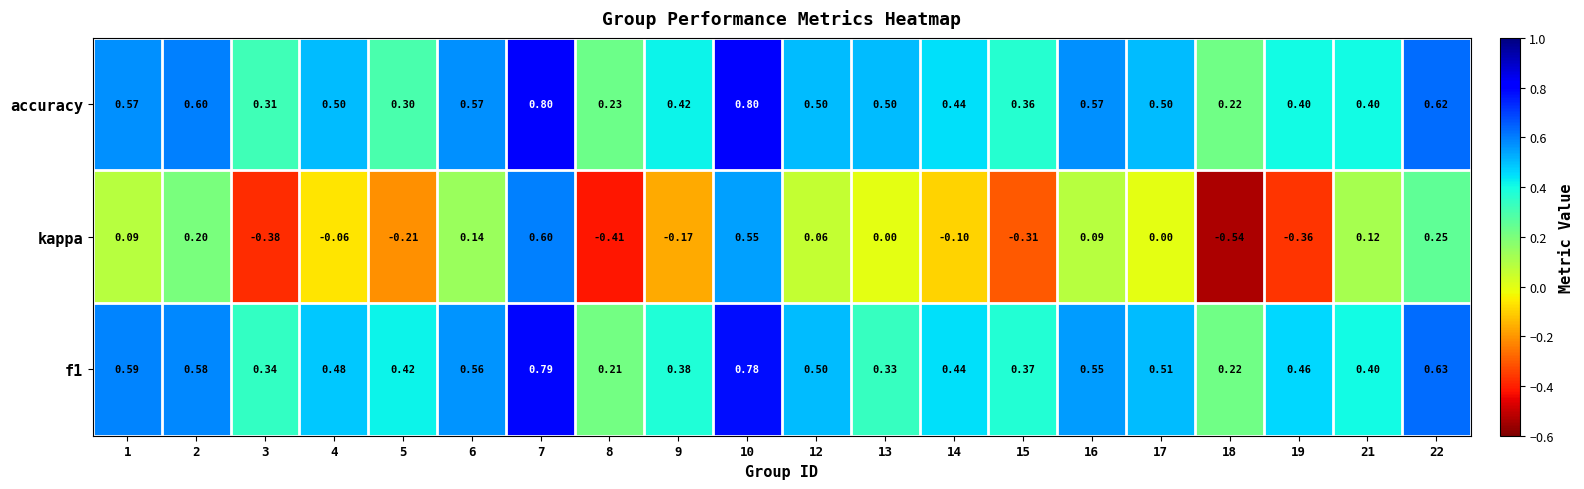

Between 5 and 7, which series saw the biggest shift?

kappa